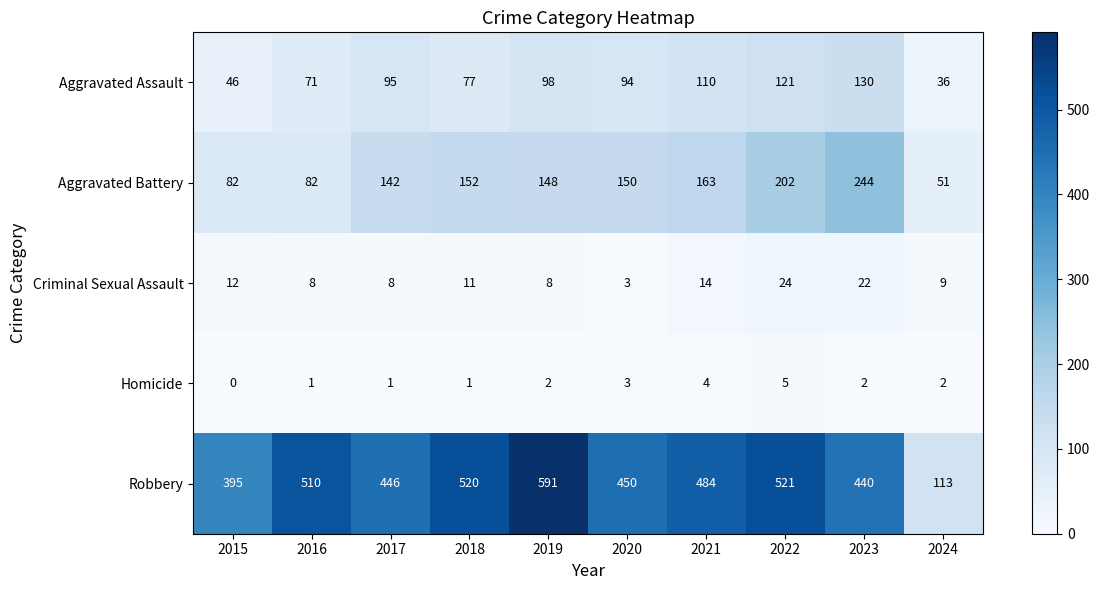

Is the value of Homicide at 2016 greater than the value of Criminal Sexual Assault at 2018?

No